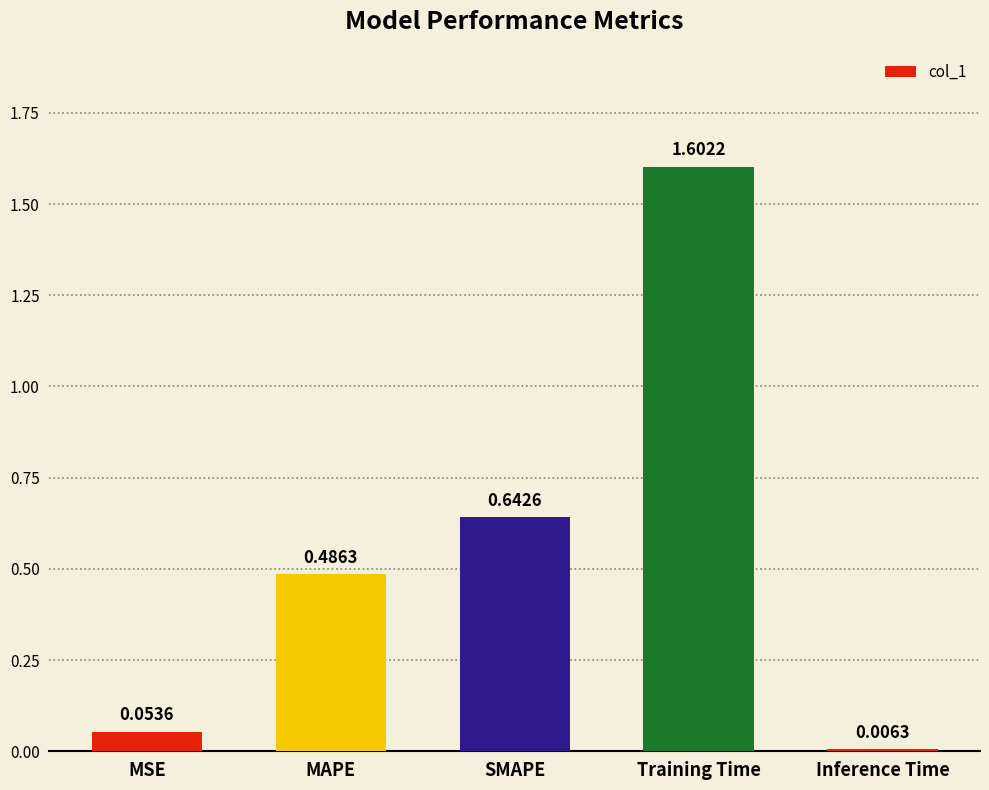

Does the chart contain any negative values?

No